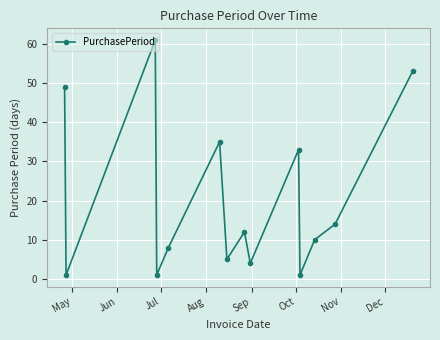

What is the maximum value shown in the chart?

61